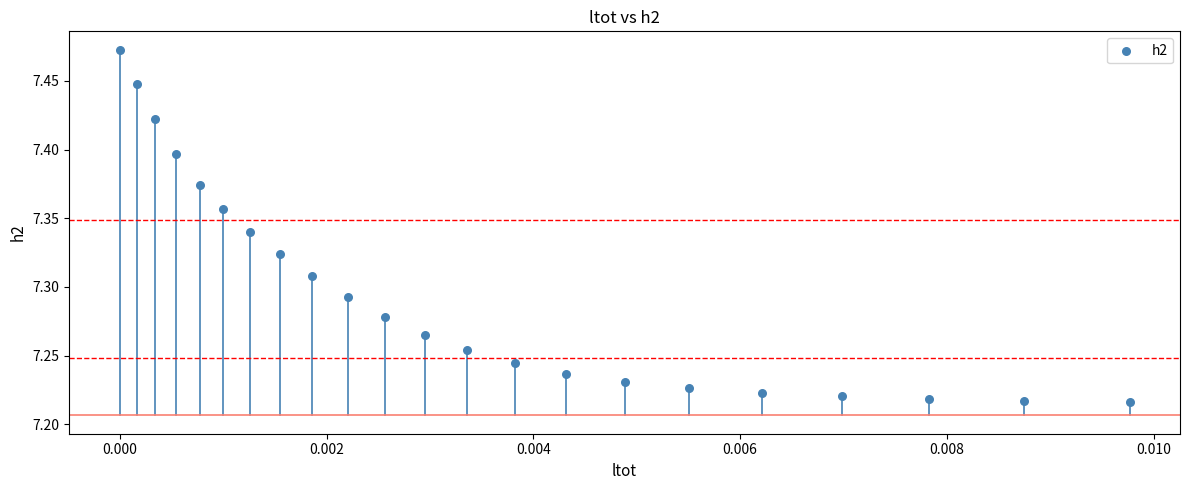

What is the range of Y values (max minus min)?

0.3